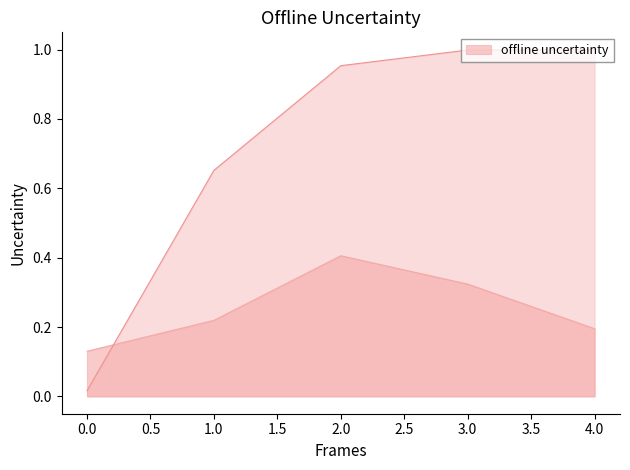

How many acc values are between 0 and 1?

5